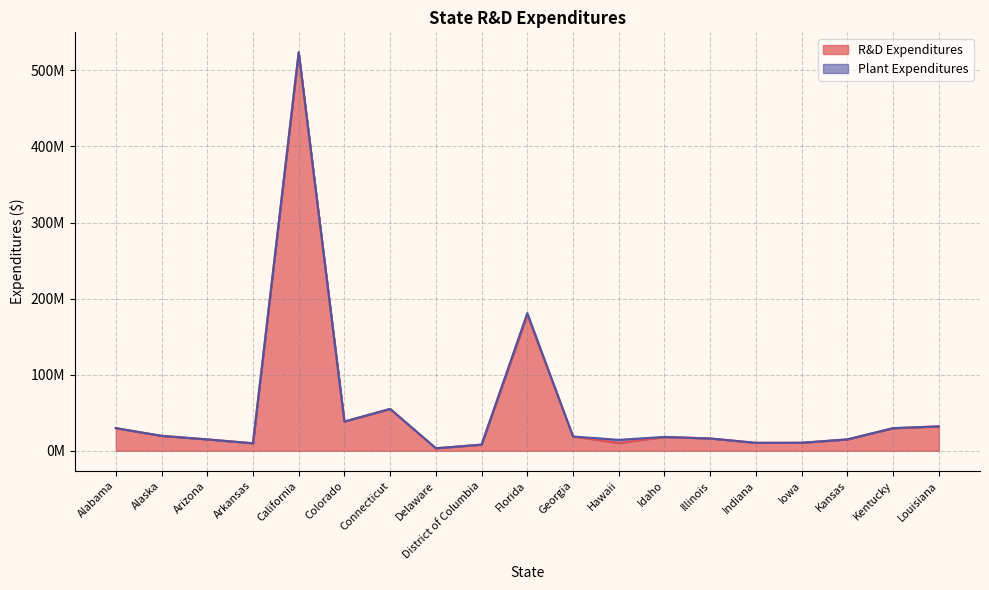

Where is the first local minimum?

Arkansas